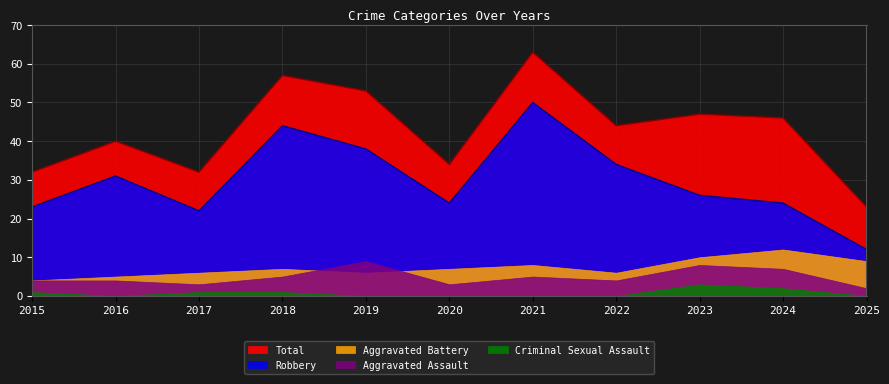

Between 2024 and 2017, which is larger?

2024